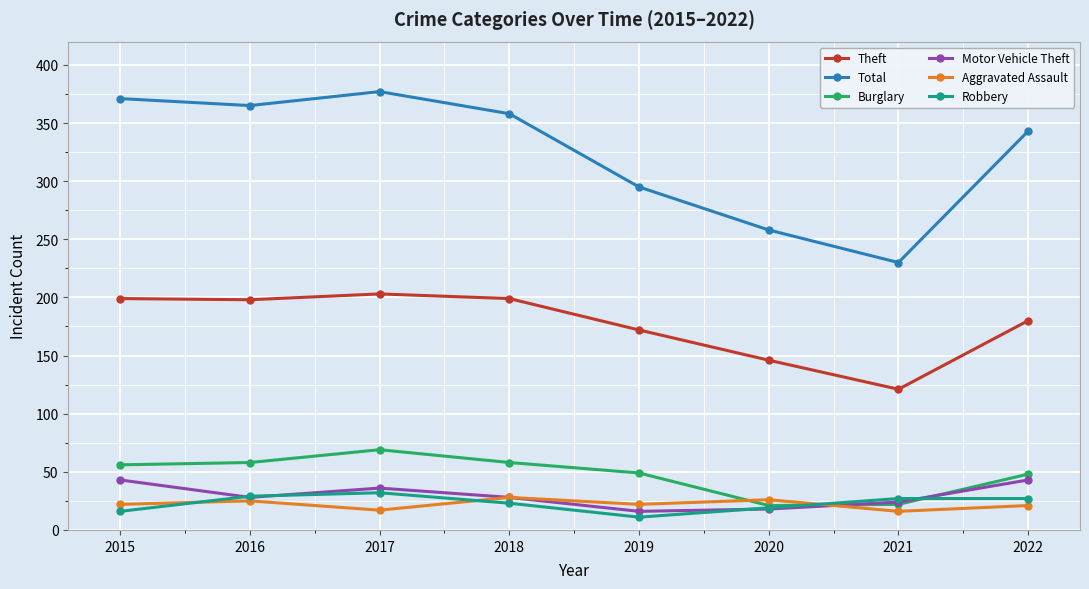

What are all the series names shown in the legend?

Theft, Total, Burglary, Motor Vehicle Theft, Aggravated Assault, Robbery